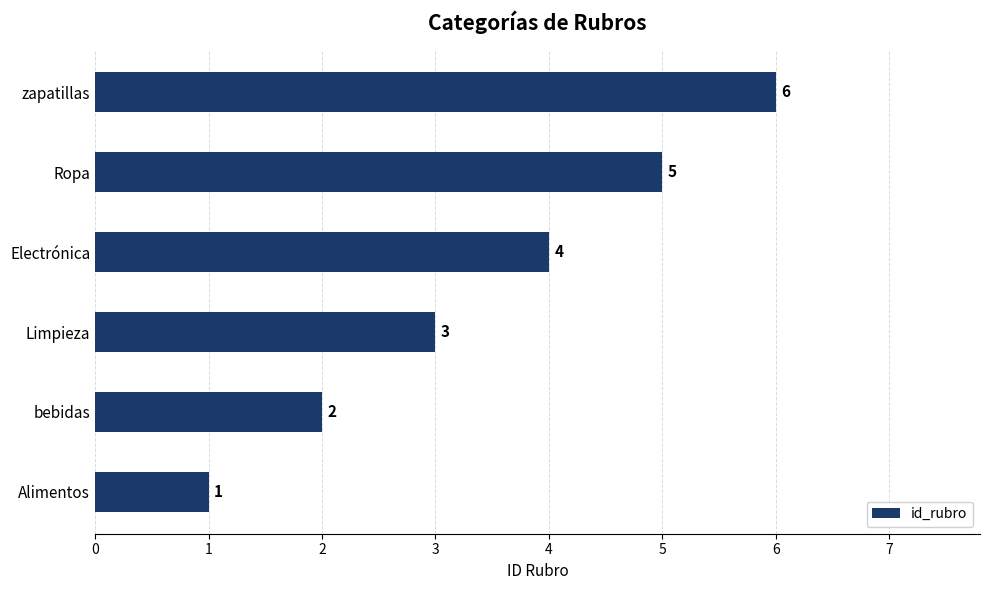

Is it true that the value at bebidas is 0?

False